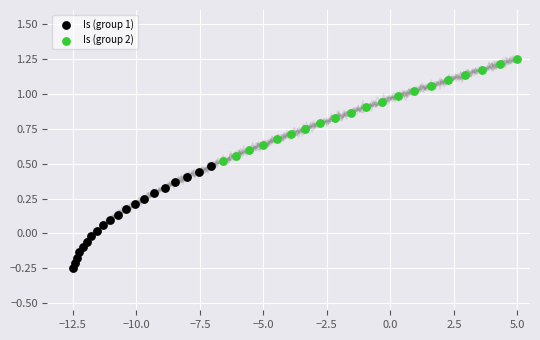

Which series reaches the minimum Y coordinate?

Is (group 1)